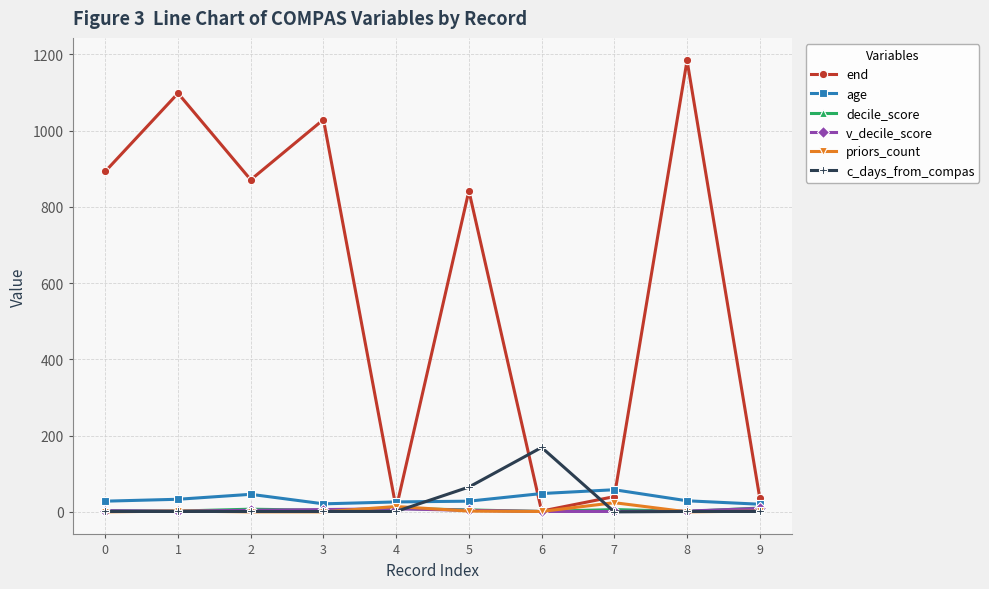

Which series has the largest range (max minus min)?

end